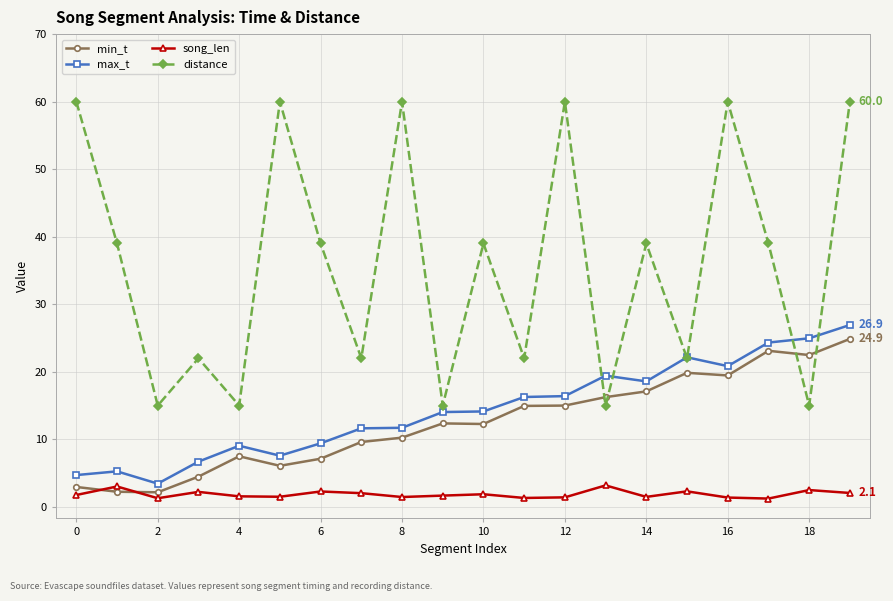

Count the number of data series in this chart.

4